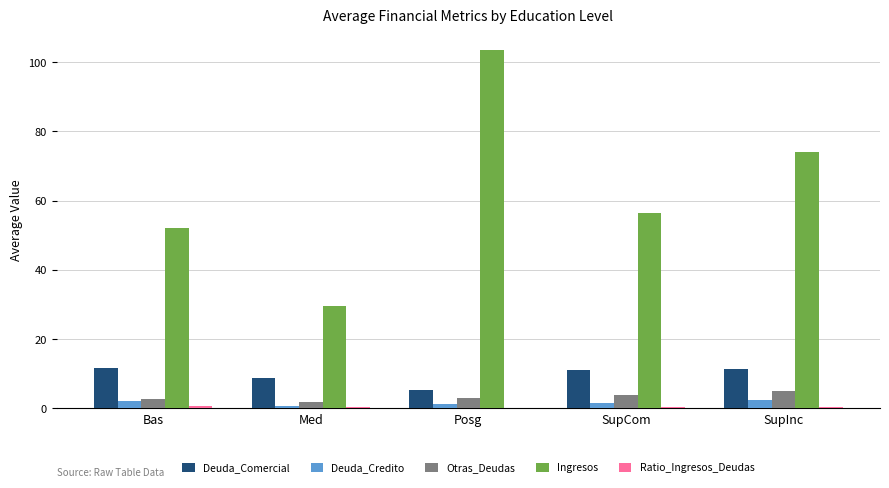

The value of Ingresos at SupInc is 74.0. True or false?

True